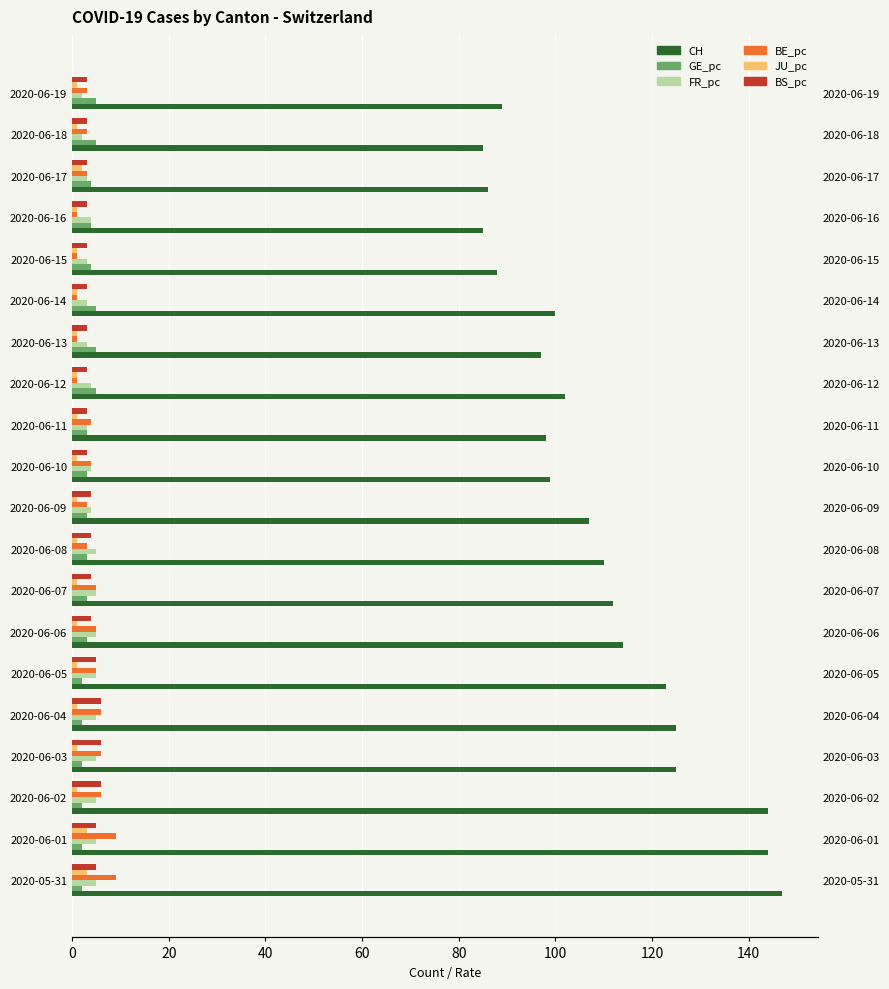

What is the sum of all CH values?

2180